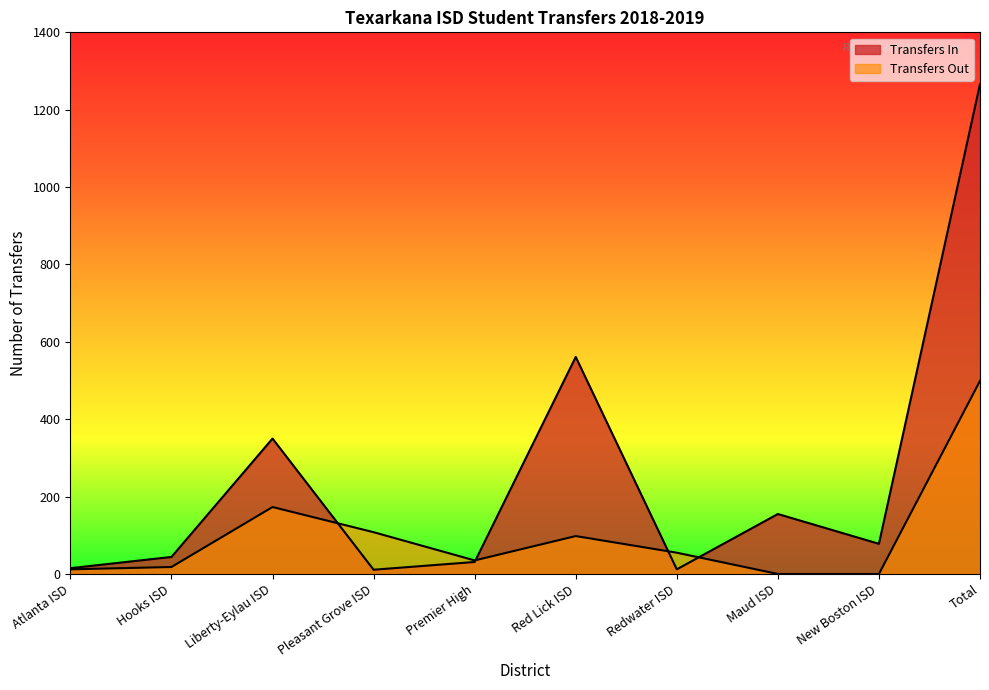

What is the difference between the highest and lowest values at Liberty-Eylau ISD?

177